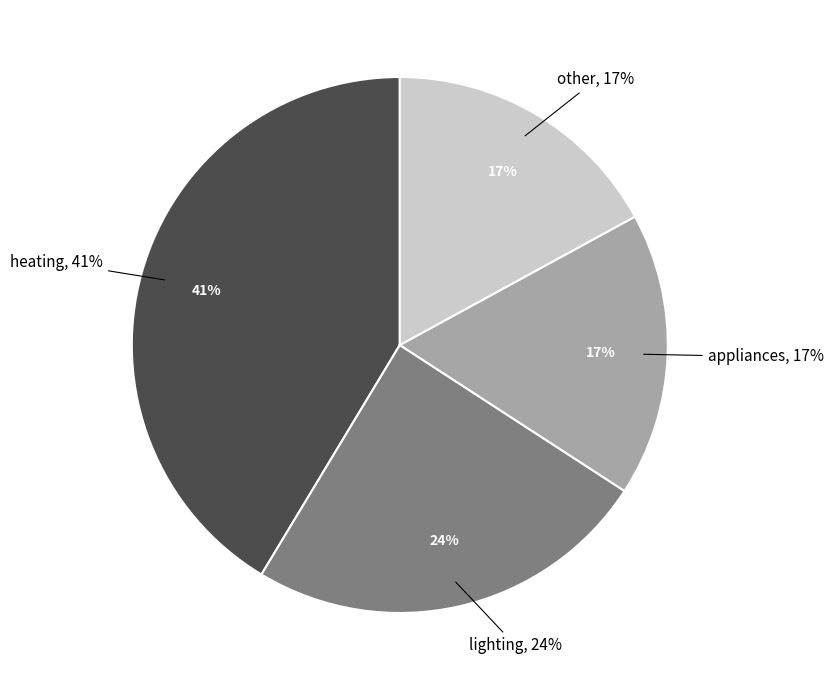

How much of the chart is everything except other?

83.0%